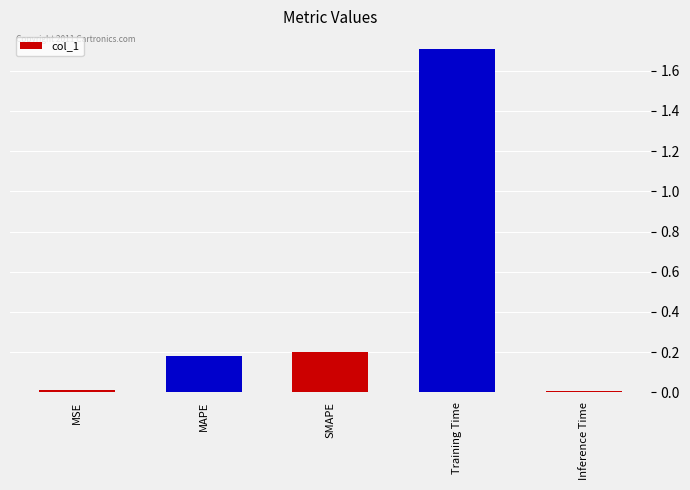

Does the chart contain stacked bars?

No